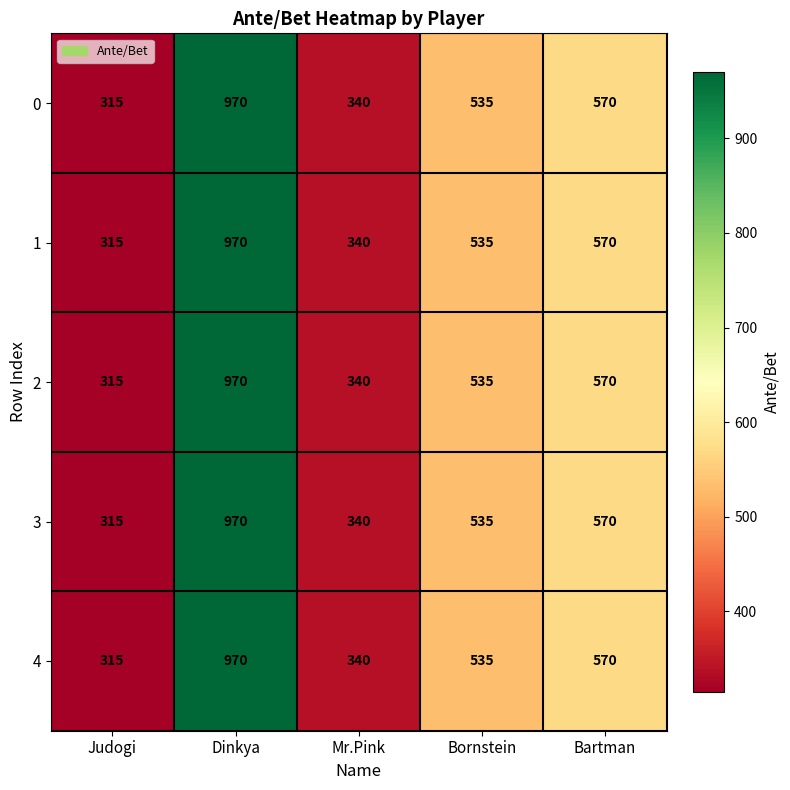

Reading left to right, transcribe all the data shown in this chart.

0: Judogi=315	Dinkya=970	Mr.Pink=340	Bornstein=535	Bartman=570
1: Judogi=315	Dinkya=970	Mr.Pink=340	Bornstein=535	Bartman=570
2: Judogi=315	Dinkya=970	Mr.Pink=340	Bornstein=535	Bartman=570
3: Judogi=315	Dinkya=970	Mr.Pink=340	Bornstein=535	Bartman=570
4: Judogi=315	Dinkya=970	Mr.Pink=340	Bornstein=535	Bartman=570